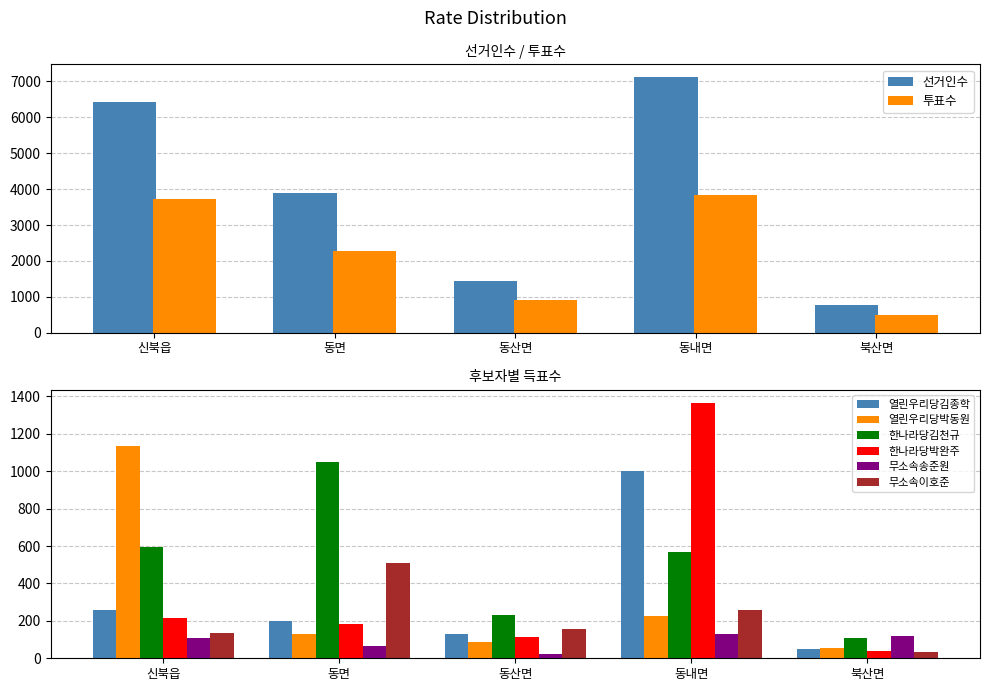

Count the number of data series in this chart.

6